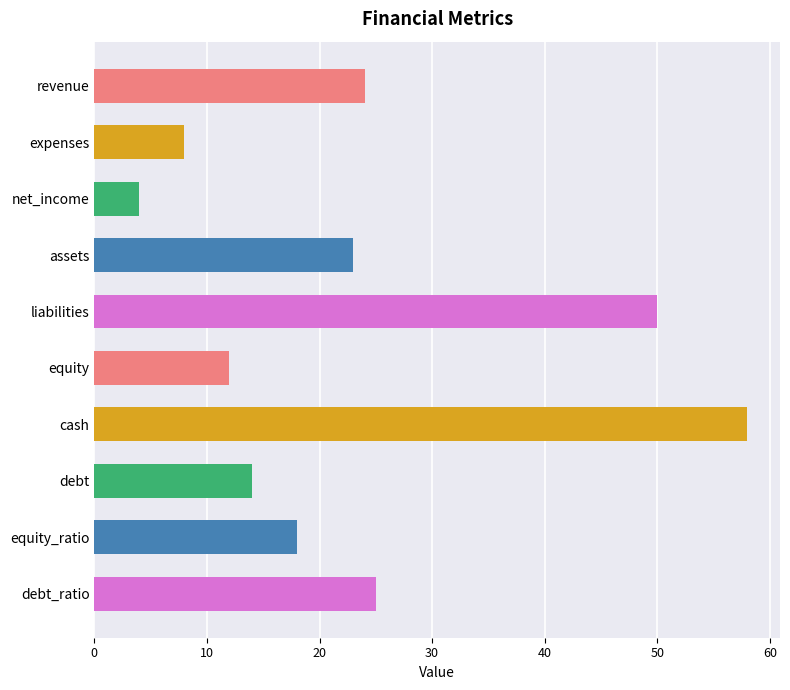

What is the change in value from debt to equity_ratio?

+4